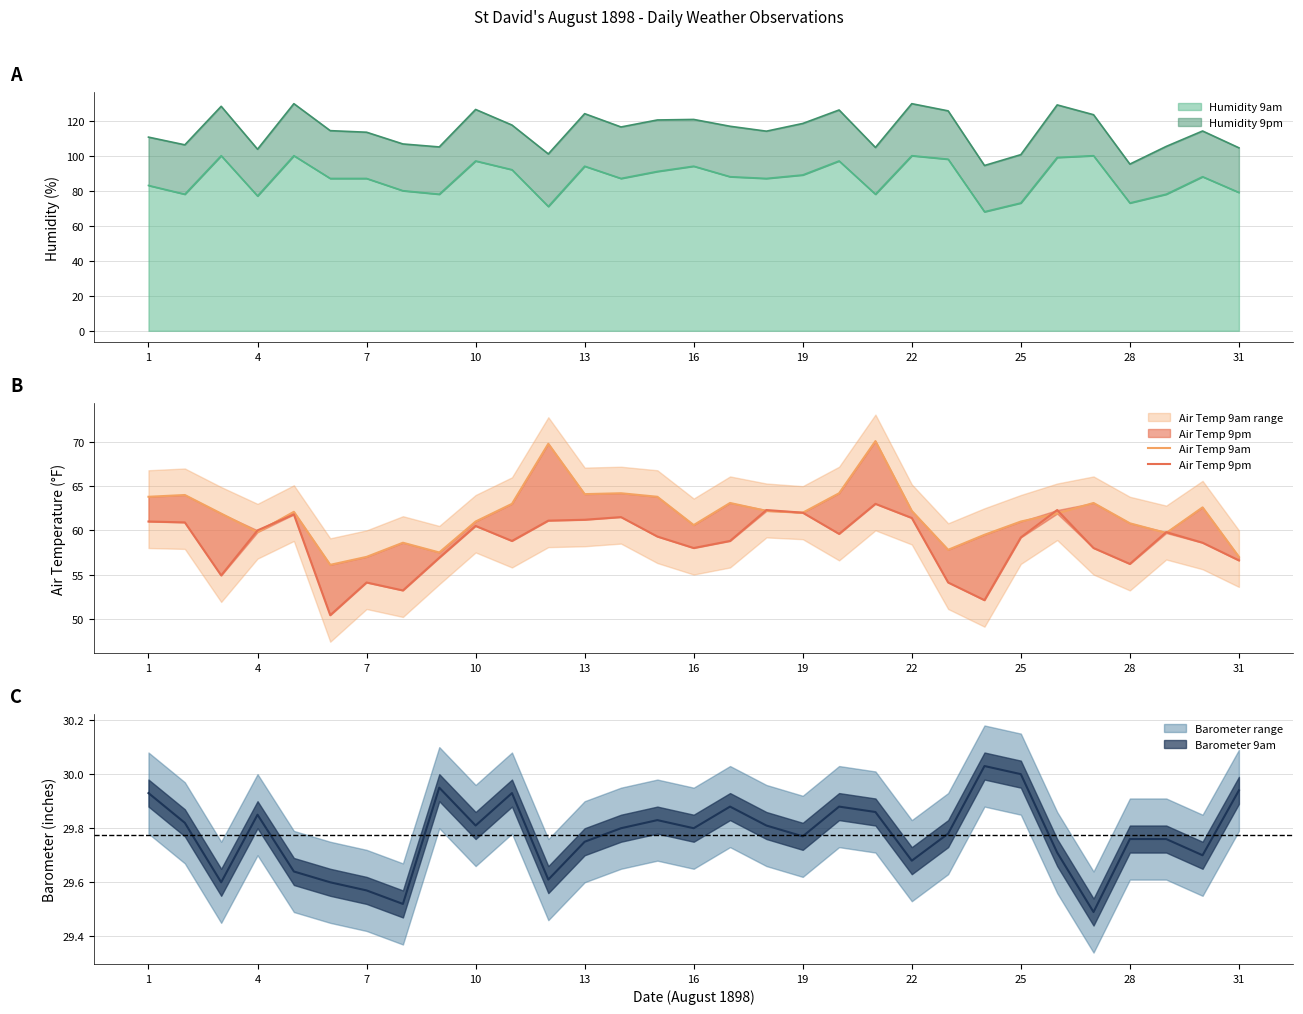

What is the maximum value for Humidity 9am?

100.0